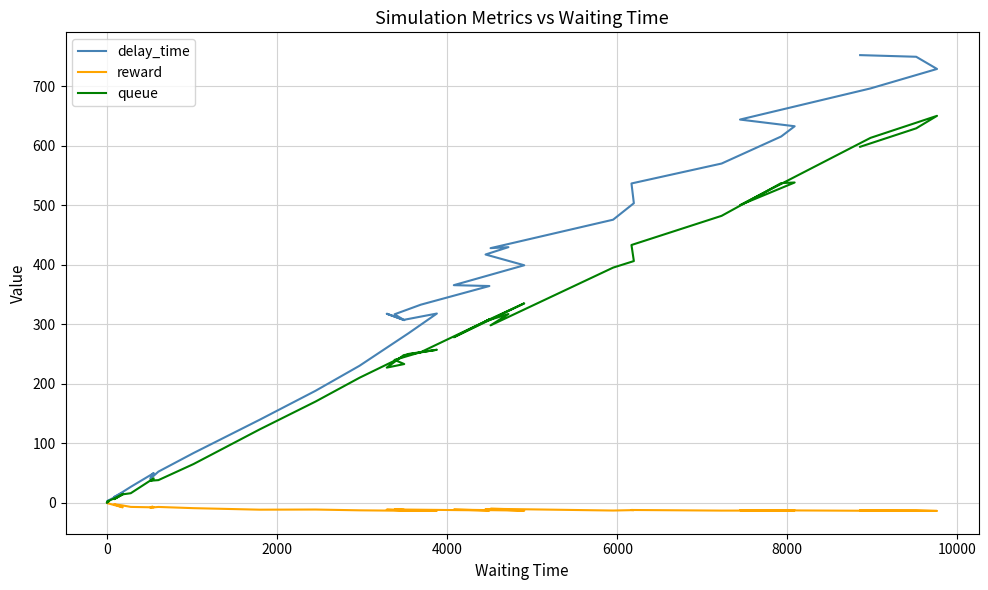

Which series has the largest total across all categories?

delay_time